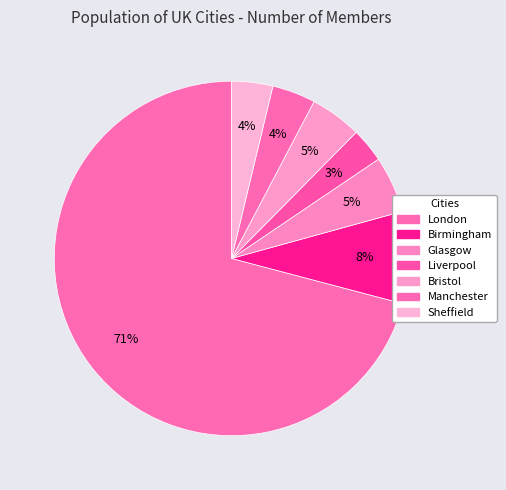

How many segments does this pie chart have?

7